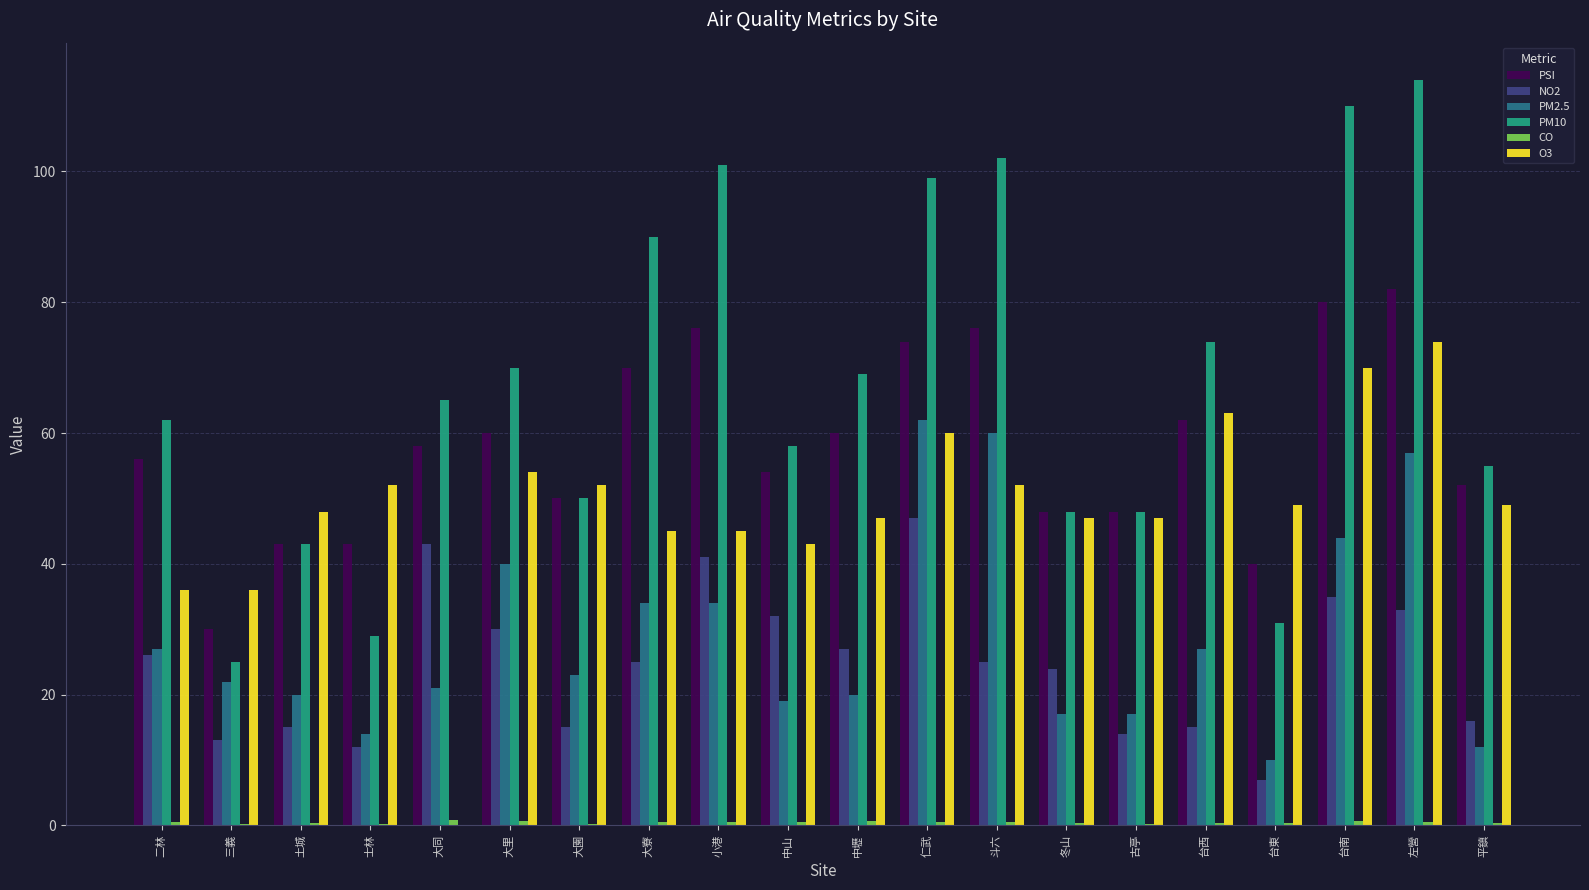

The PM10 series shows 70.0 at 大里. True or false?

True